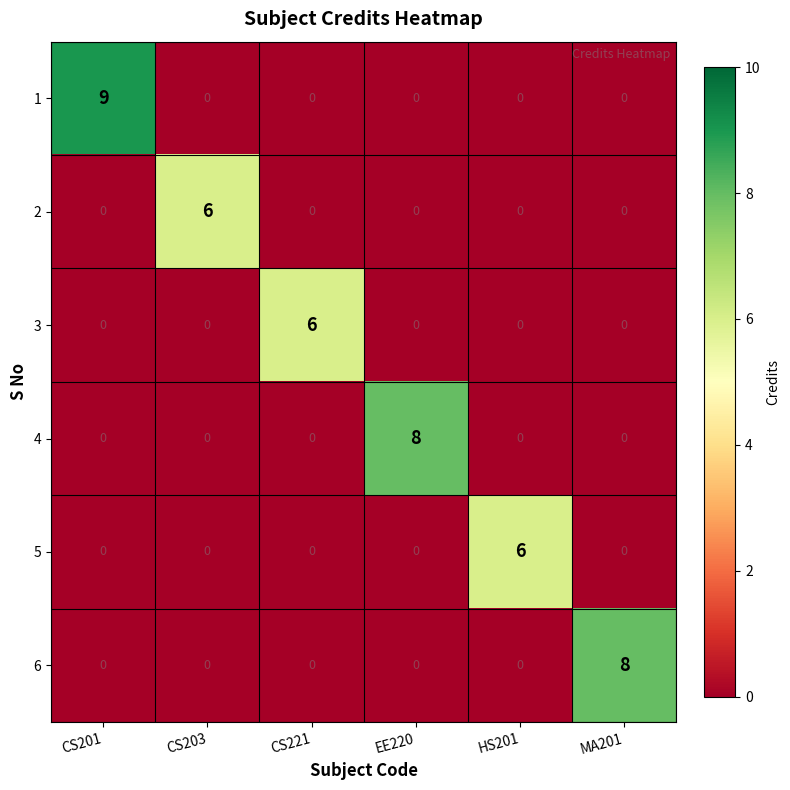

What is the total value across all series at CS201?

9